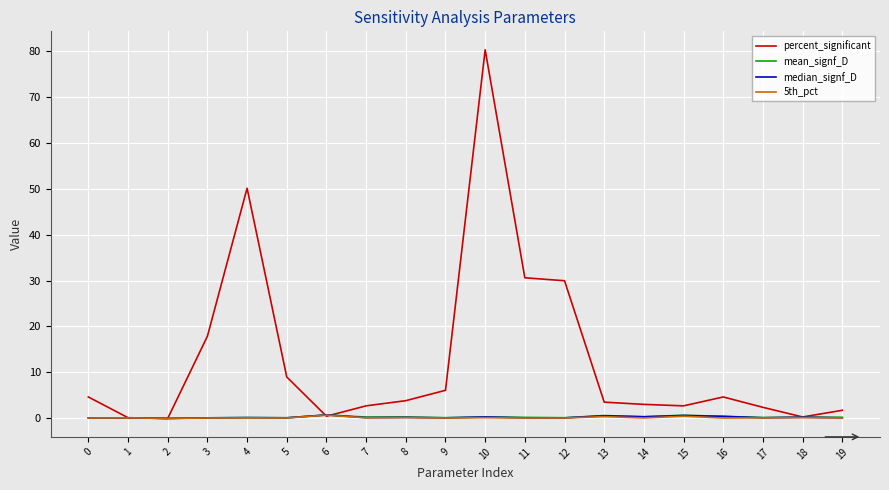

What is the spread (max minus min) of values at 18?

0.1